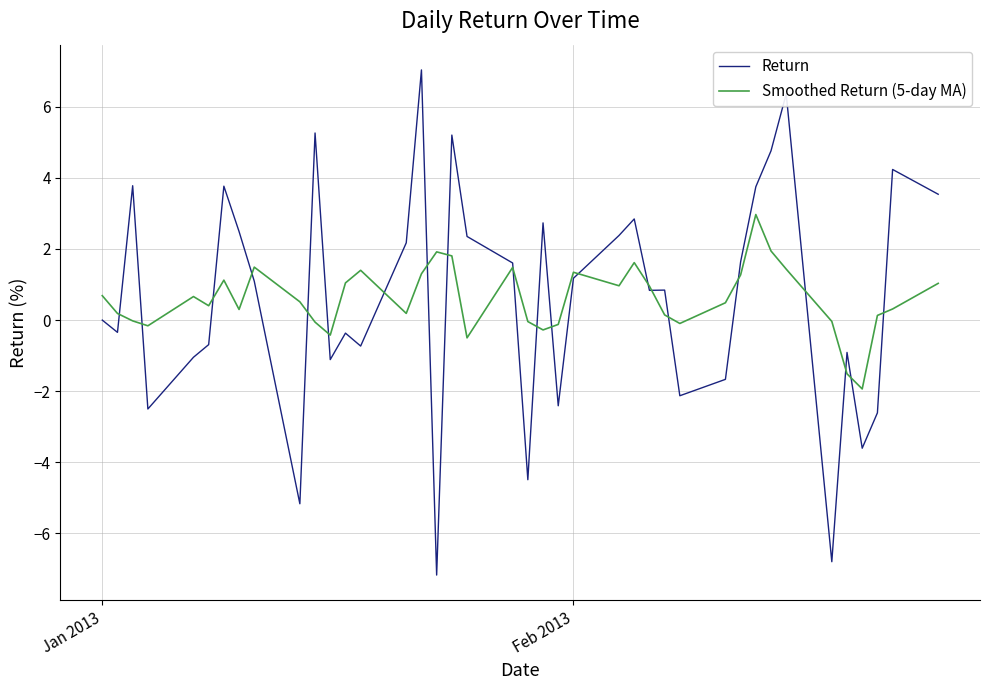

How many categories are shown in the chart?

40